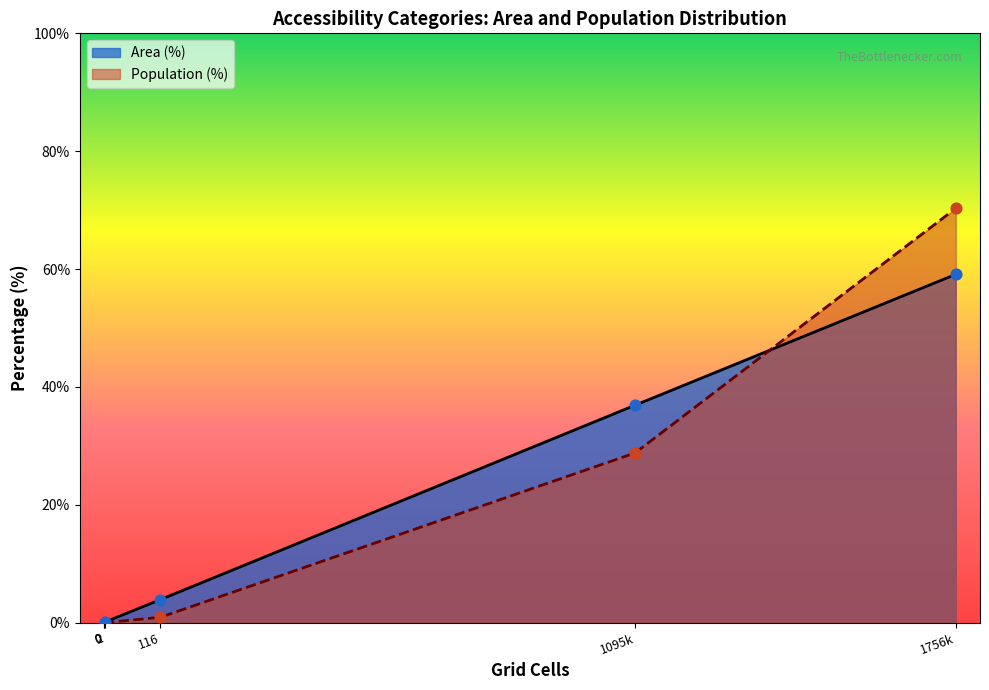

What are all the series names shown in the legend?

Area (%), Population (%)